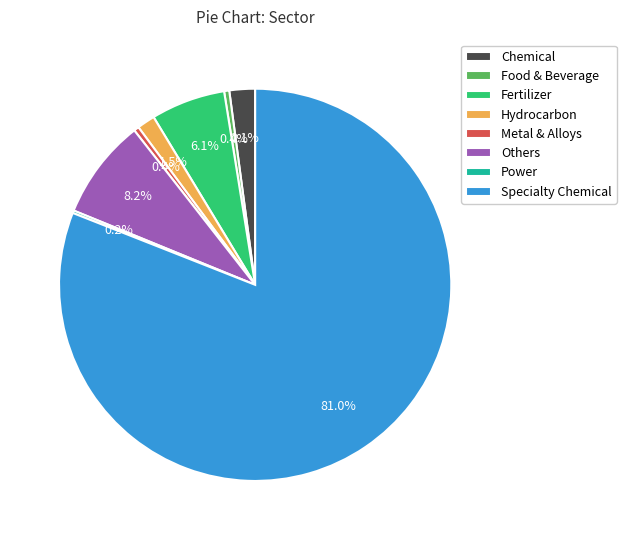

What is the total percentage of Chemical and Hydrocarbon?

3.6%